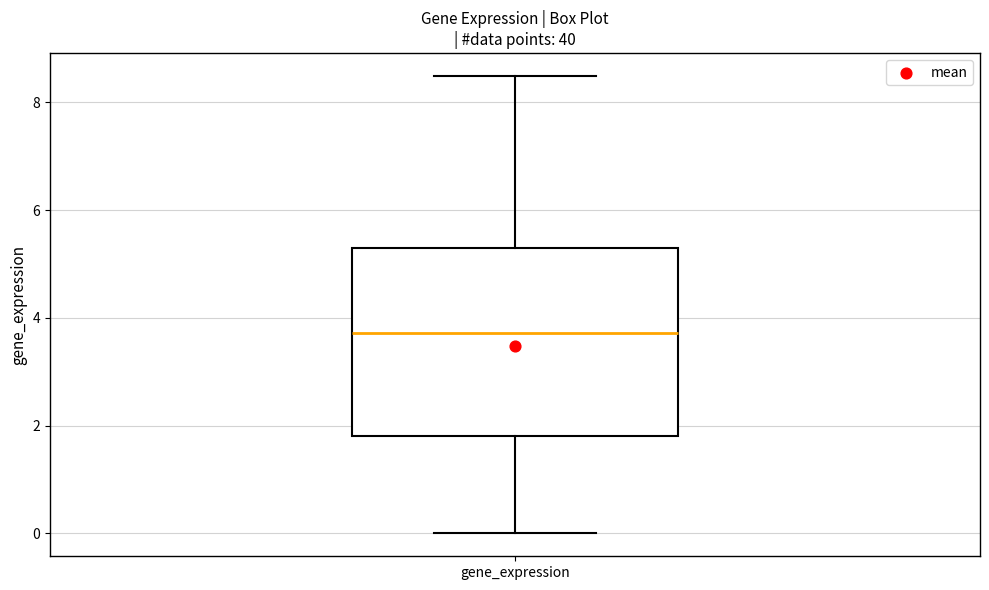

Where does the upper whisker of the box for gene_expression end on the y-axis? The values are not printed on the chart, so give them approximately, as read against the axis.

8.4